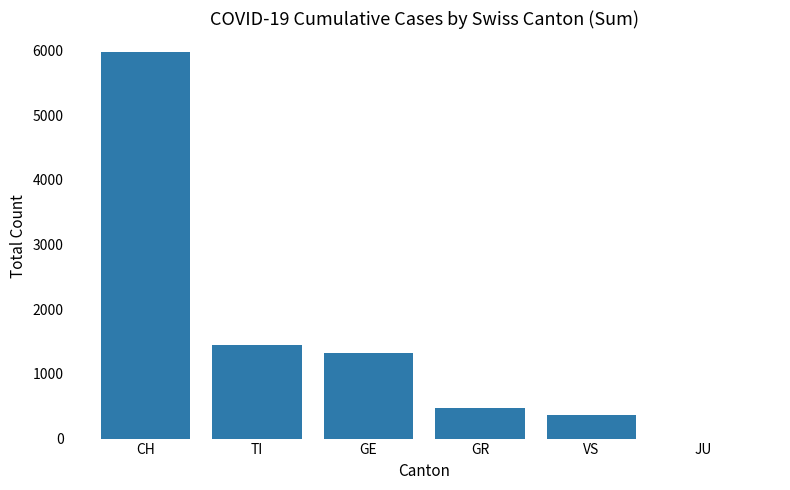

At which category does the chart reach its peak across all series?

CH